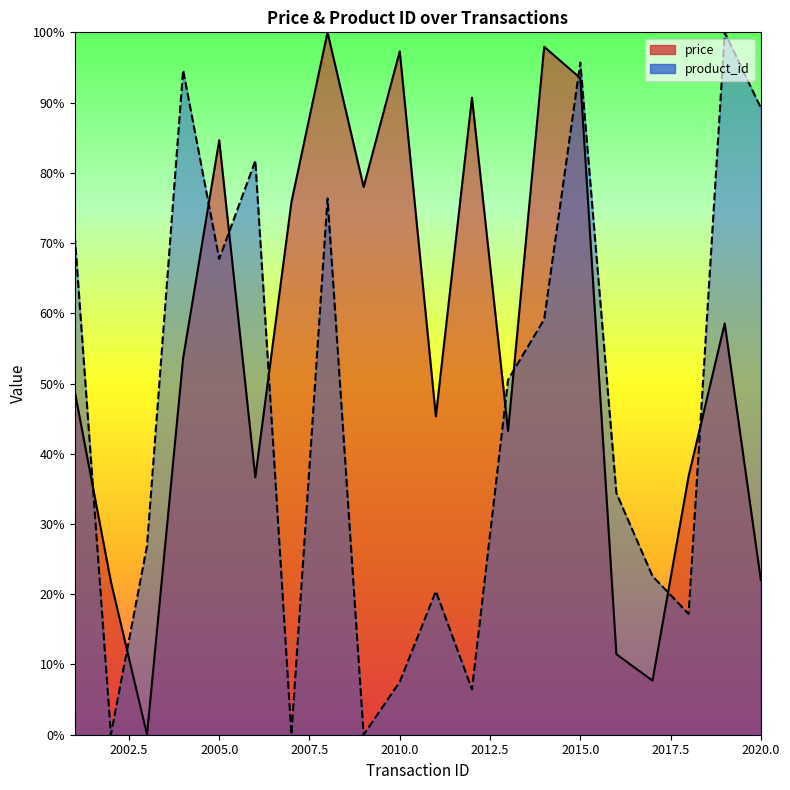

Reading left to right, list all the values displayed in this chart.

price: 2001=48.8	2002=21.8	2003=0.0	2004=53.6	2005=84.6	2006=36.6	2007=75.8	2008=100.0	2009=78.0	2010=97.3	2011=45.3	2012=90.7	2013=43.2	2014=97.9	2015=93.5	2016=11.5	2017=7.7	2018=36.8	2019=58.6	2020=22.0
product_id: 2001=71.0	2002=0.0	2003=26.9	2004=94.6	2005=67.7	2006=81.7	2007=0.0	2008=76.3	2009=0.0	2010=7.5	2011=20.4	2012=6.5	2013=50.5	2014=59.1	2015=95.7	2016=34.4	2017=22.6	2018=17.2	2019=100.0	2020=89.2